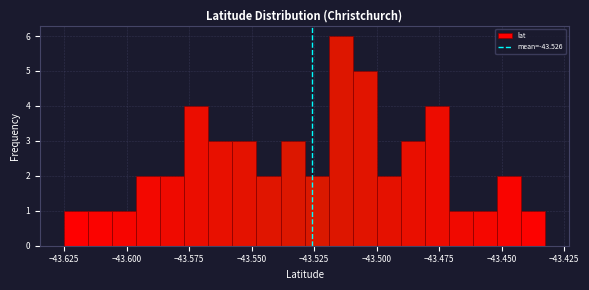

Read against the x-axis, roughly where is the centre of the tallest bar?

-43.515